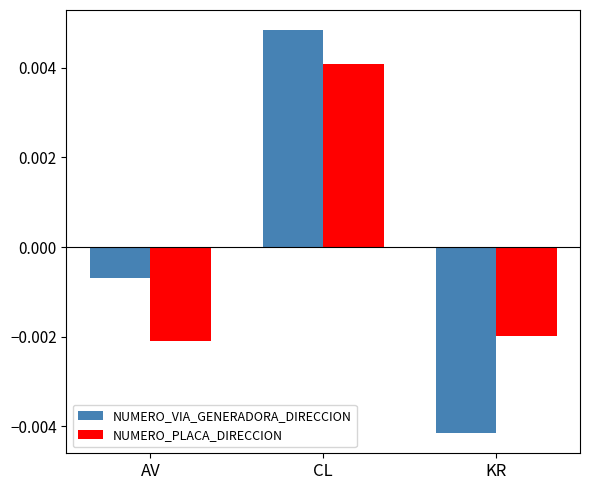

How many values in NUMERO_VIA_GENERADORA_DIRECCION are below zero?

2